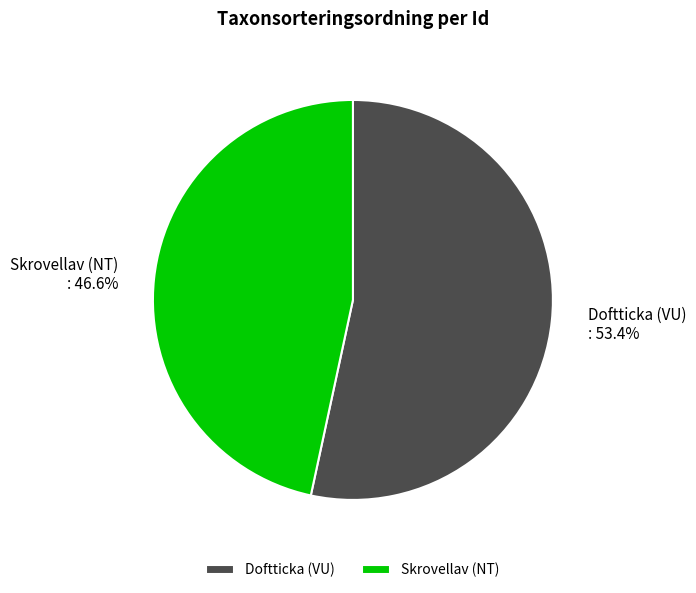

Is there a majority slice in this chart?

Yes